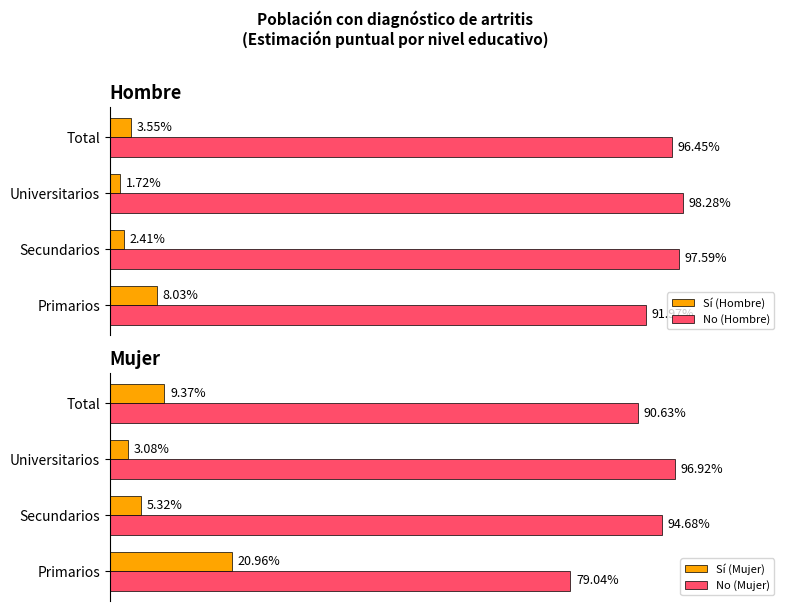

Is the value of No (Hombre) at Total greater than the value of Sí (Mujer) at Universitarios?

Yes